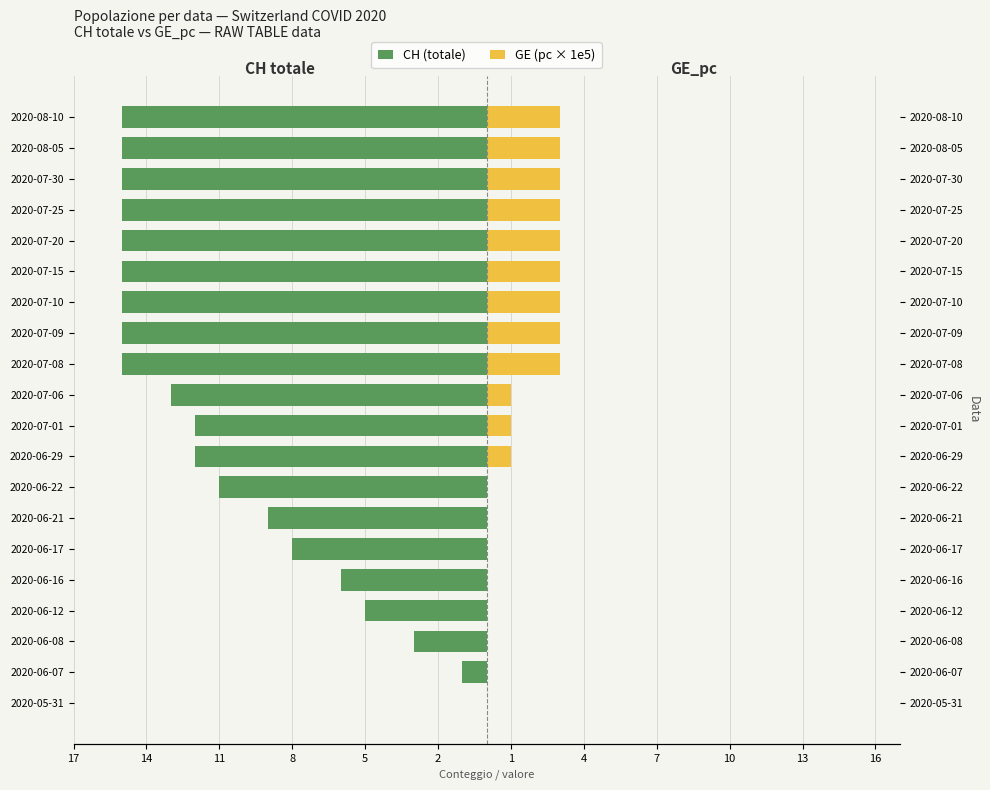

What is the total value across all series at 2020-07-20?

-12